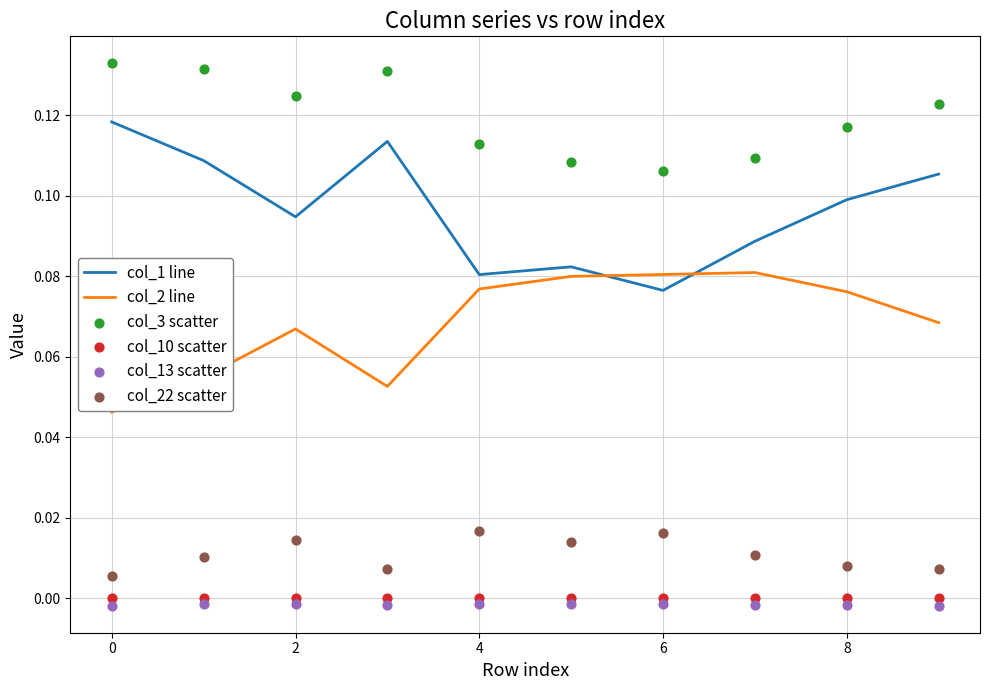

At how many categories does at least one series exceed 0?

10